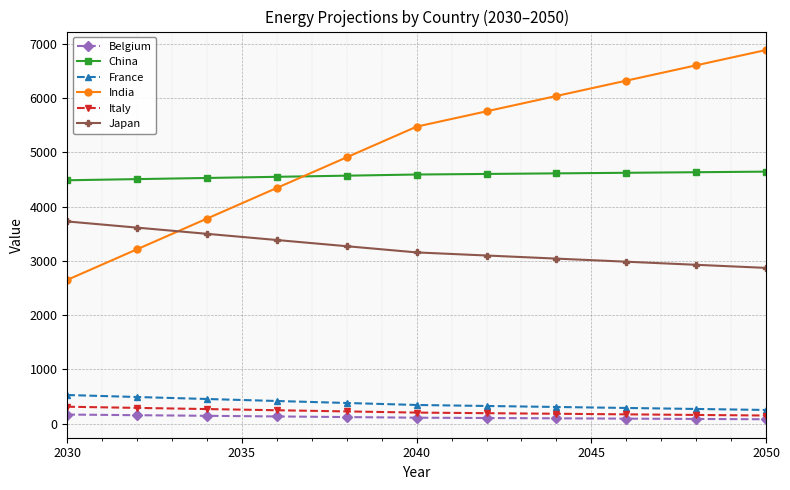

What is the minimum value for China?

4485.0